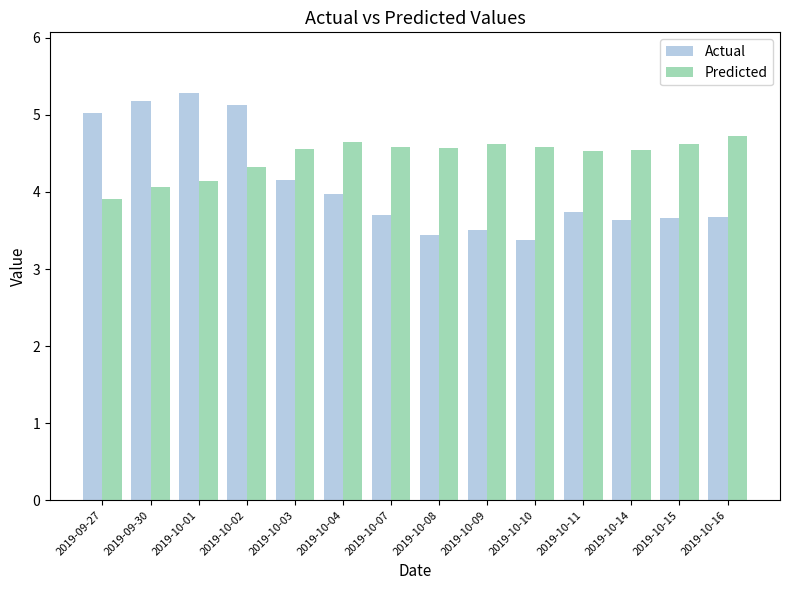

What is the label of the 13th bar from the left?

2019-10-15